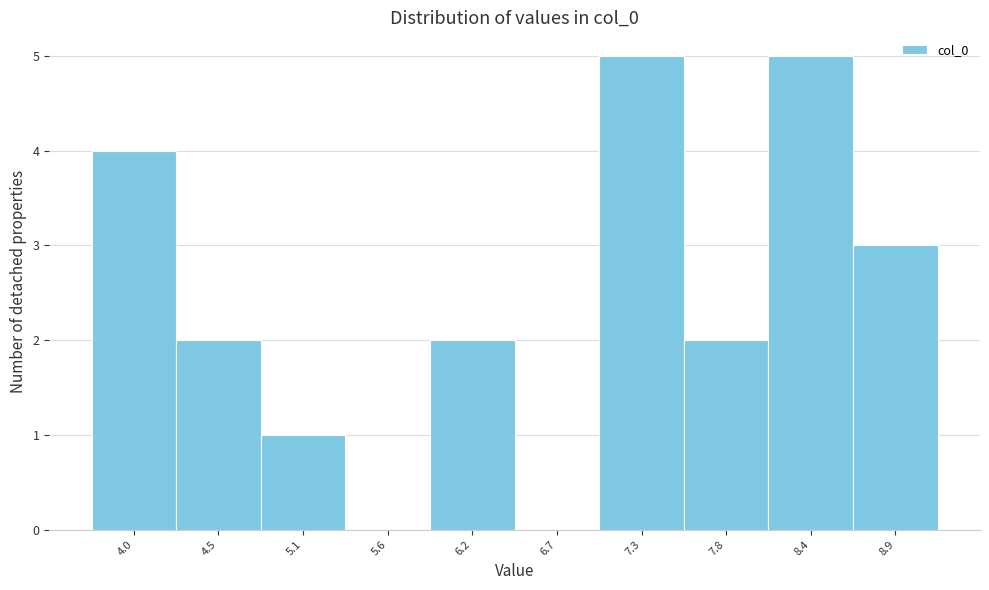

Reading left to right, list all the values displayed in this chart.

4.0=4	4.5=2	5.1=1	5.6=0	6.2=2	6.7=0	7.3=5	7.8=2	8.4=5	8.9=3